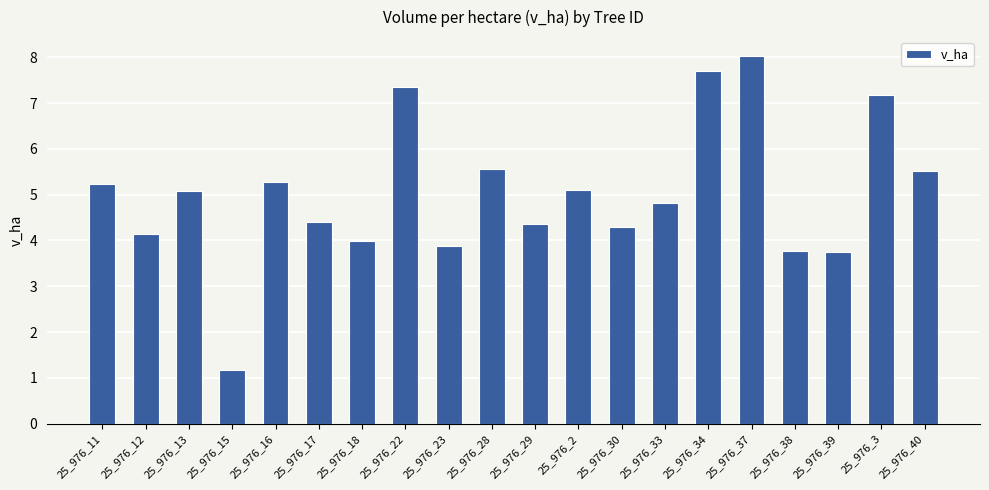

At which category does the chart reach its minimum across all series?

25_976_15